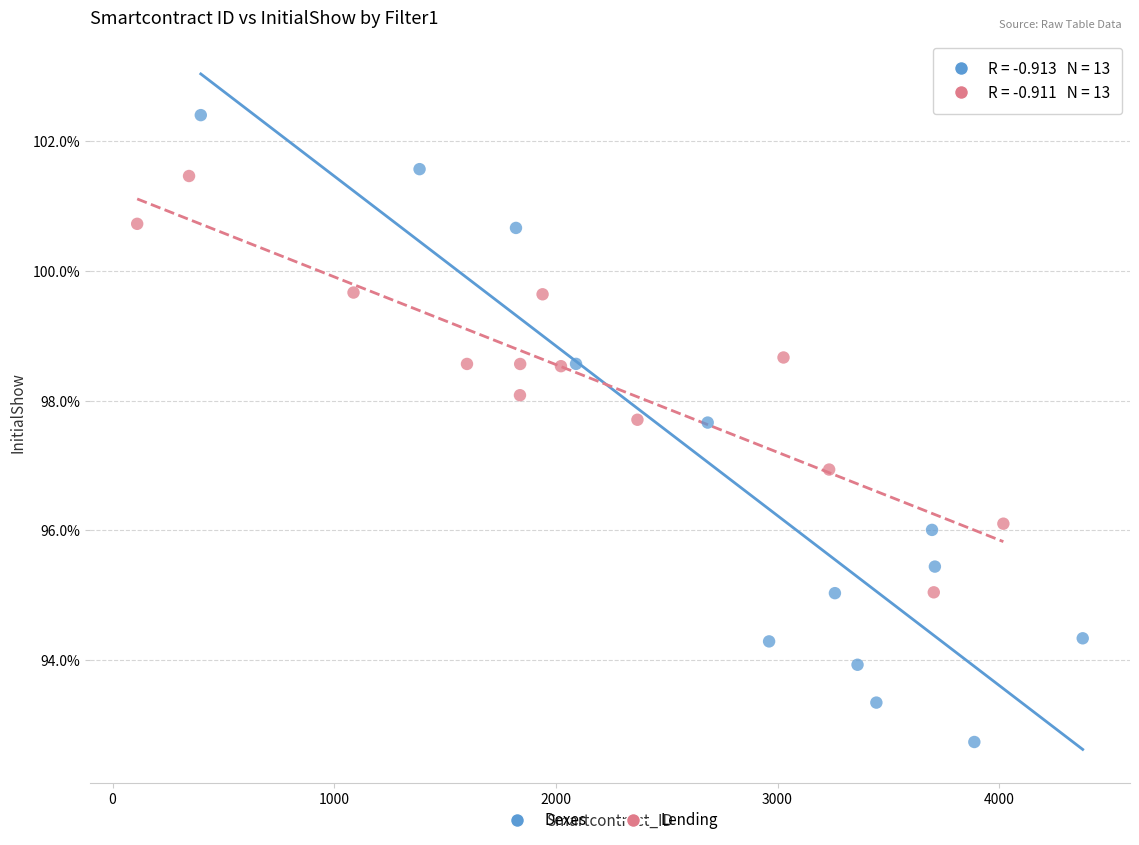

Which series has the widest spread of Y values?

Dexes